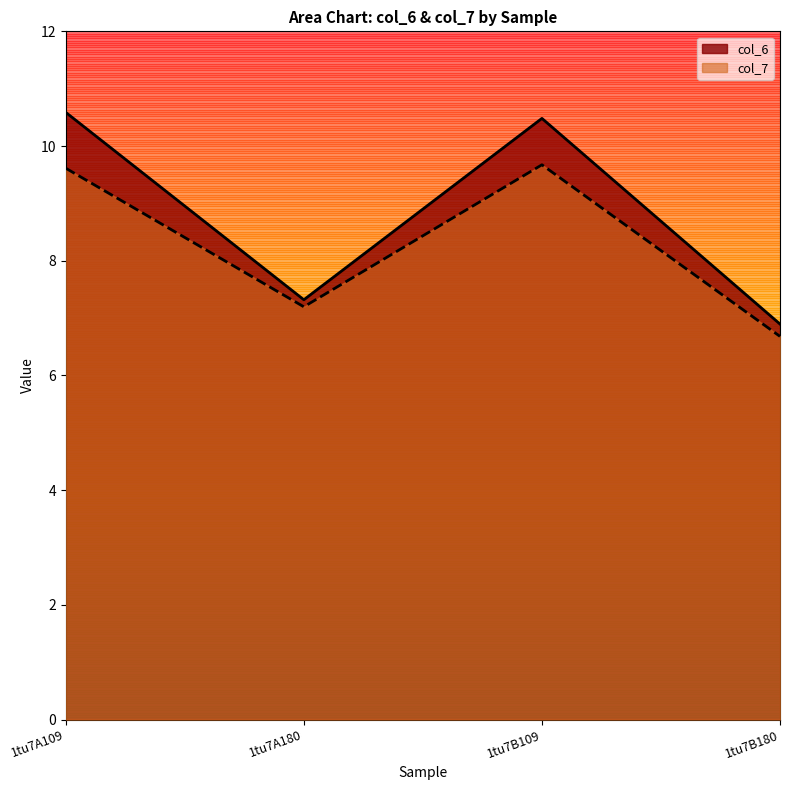

What is the label of the 1st point from the left?

1tu7A109